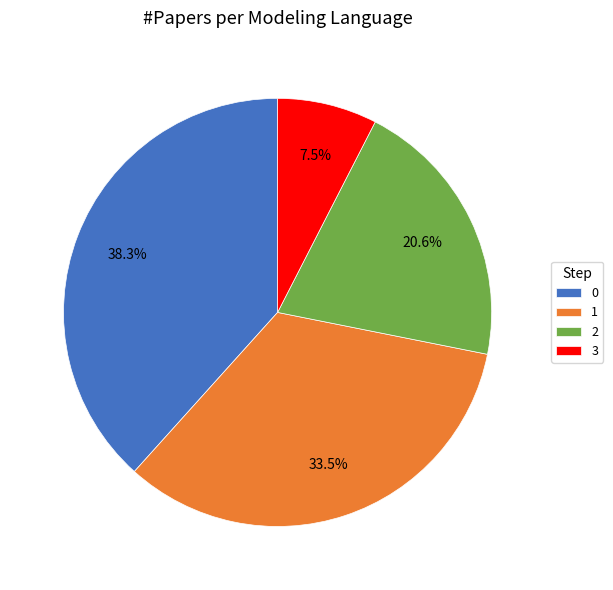

Is 0 the majority of the pie?

No